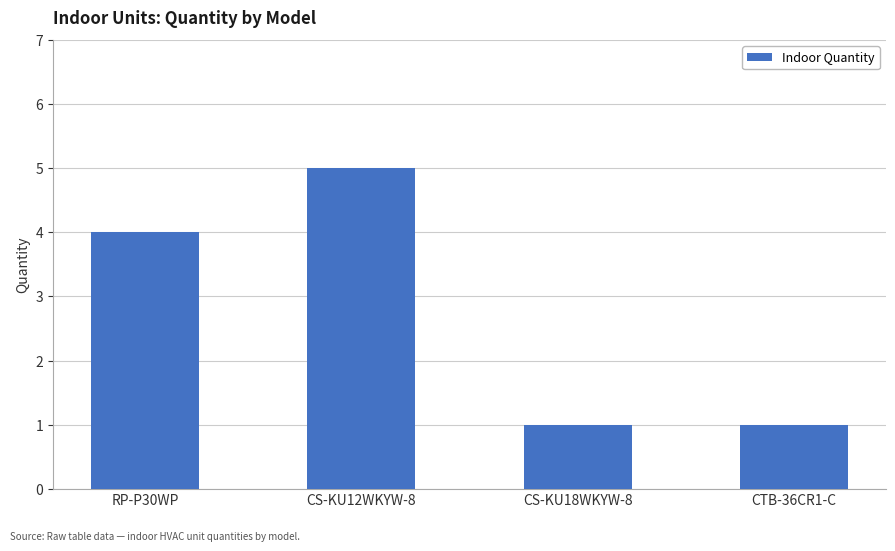

Which label corresponds to the largest value in the chart?

CS-KU12WKYW-8